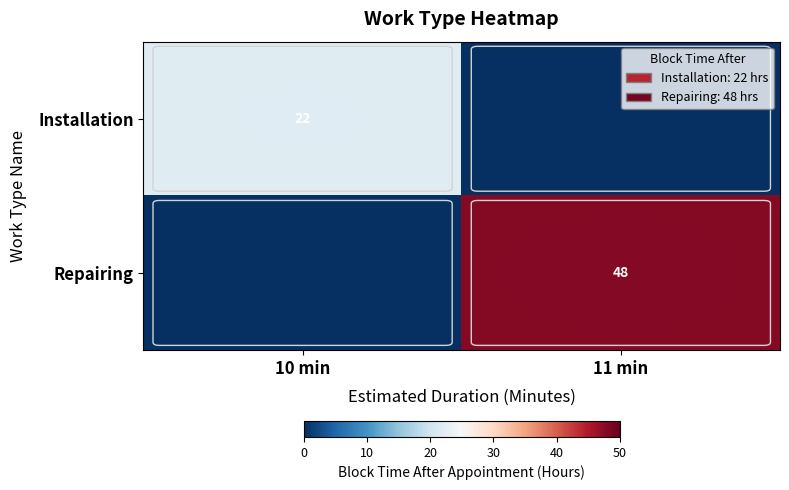

The Repairing series shows 48 at 11 min. True or false?

True